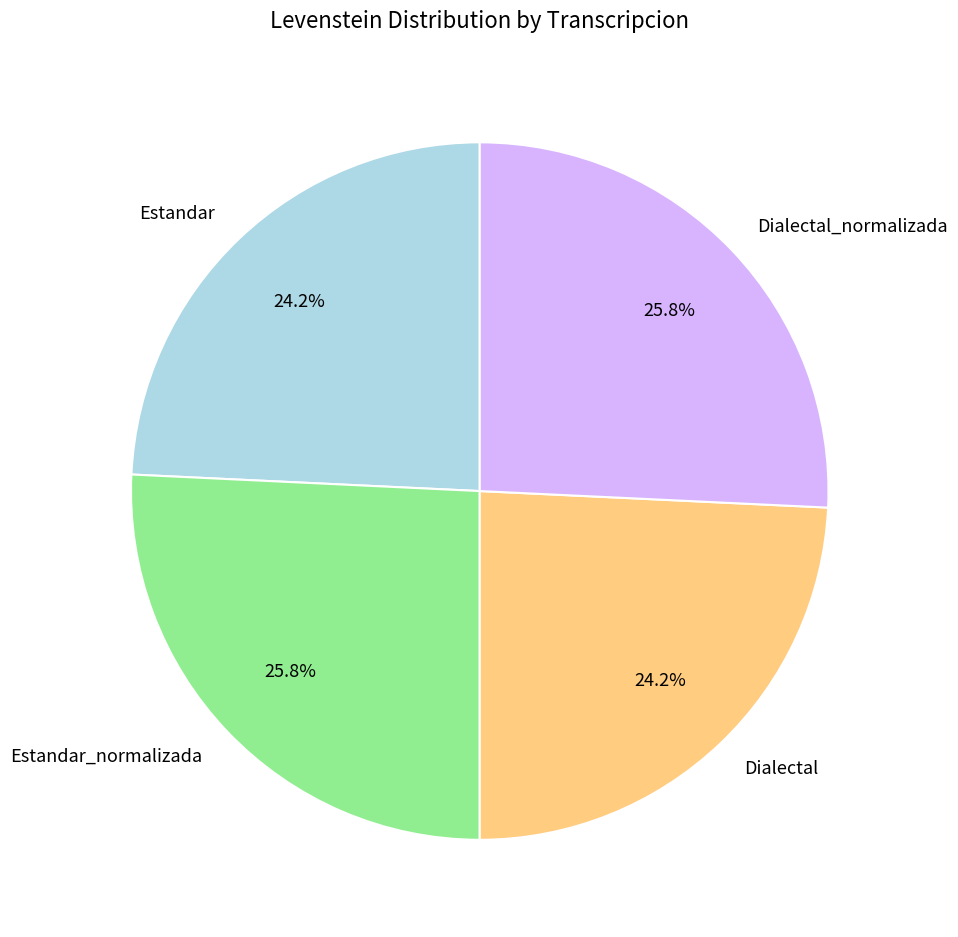

Is there a majority slice in this chart?

No